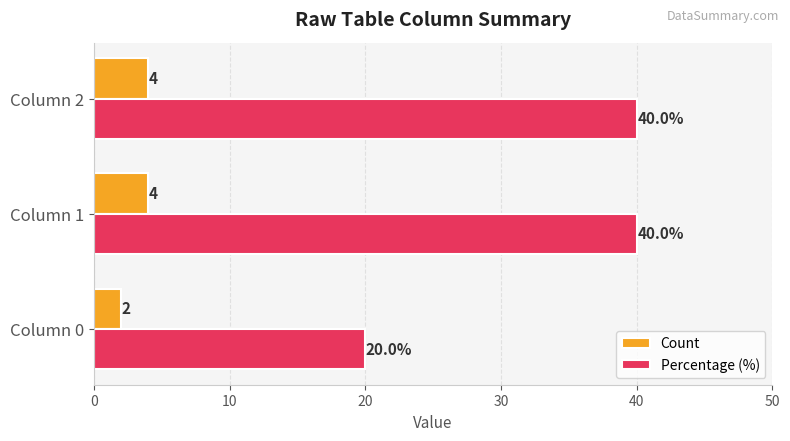

Rank the series by their average value, from lowest to highest.

Count, Percentage (%)